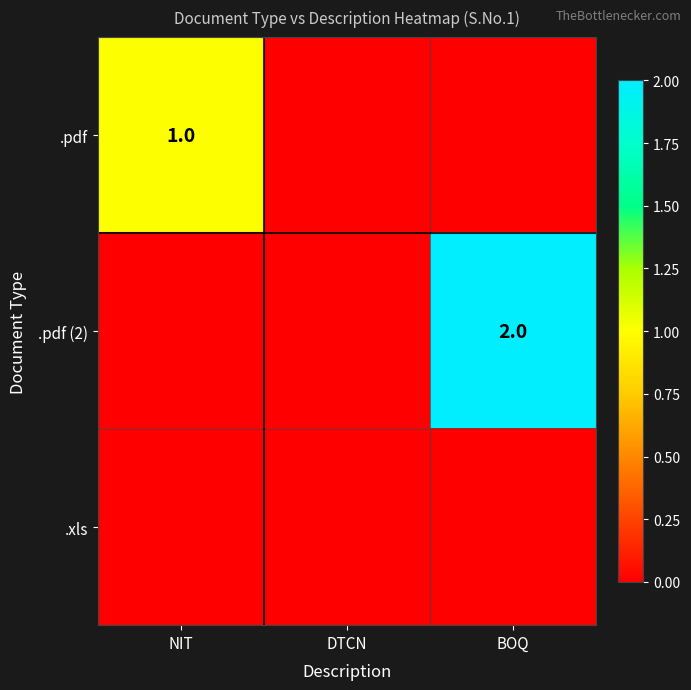

At how many categories does at least one series exceed 1?

1